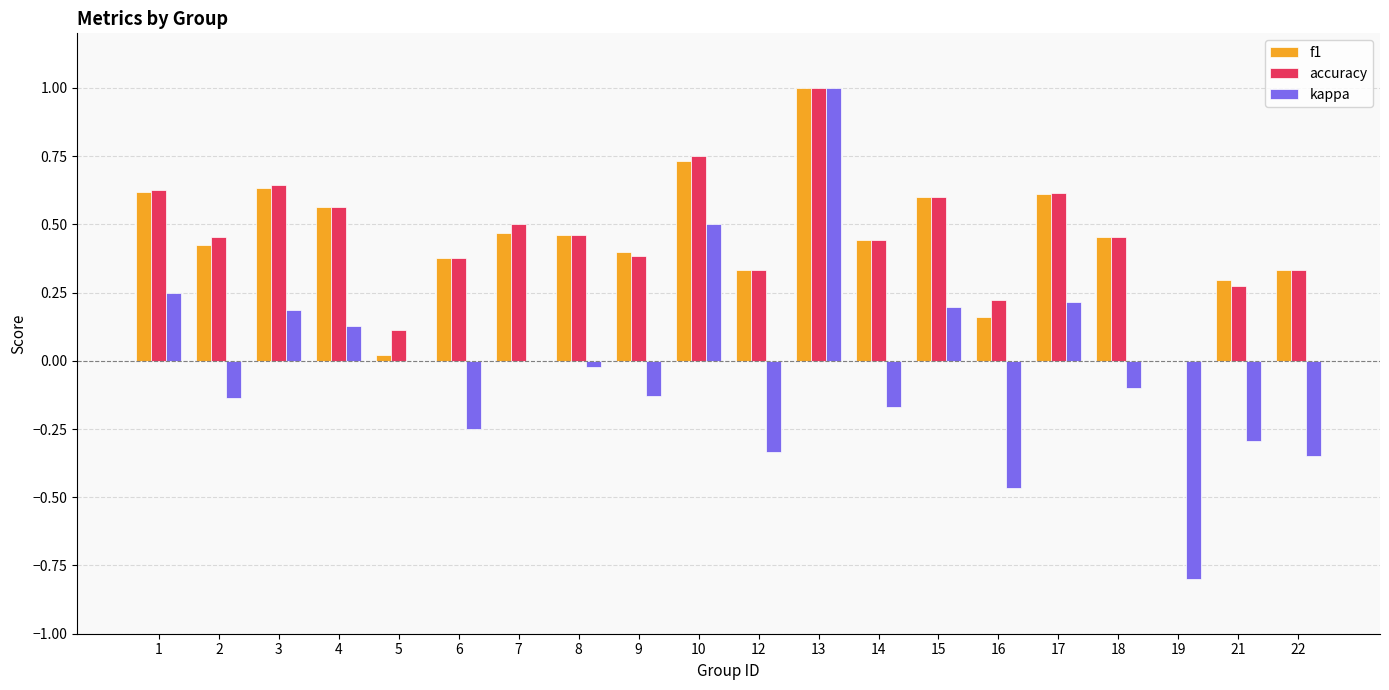

How many accuracy values are between 0 and 1?

20